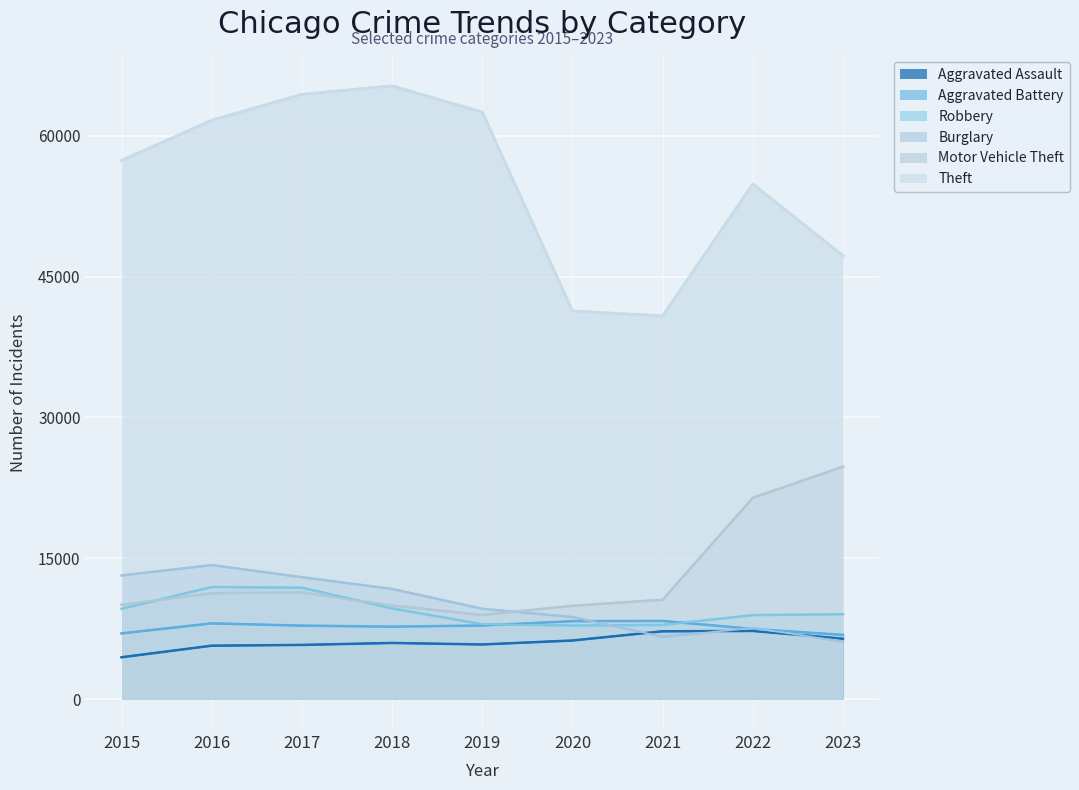

At which category does the chart reach its minimum across all series?

2015